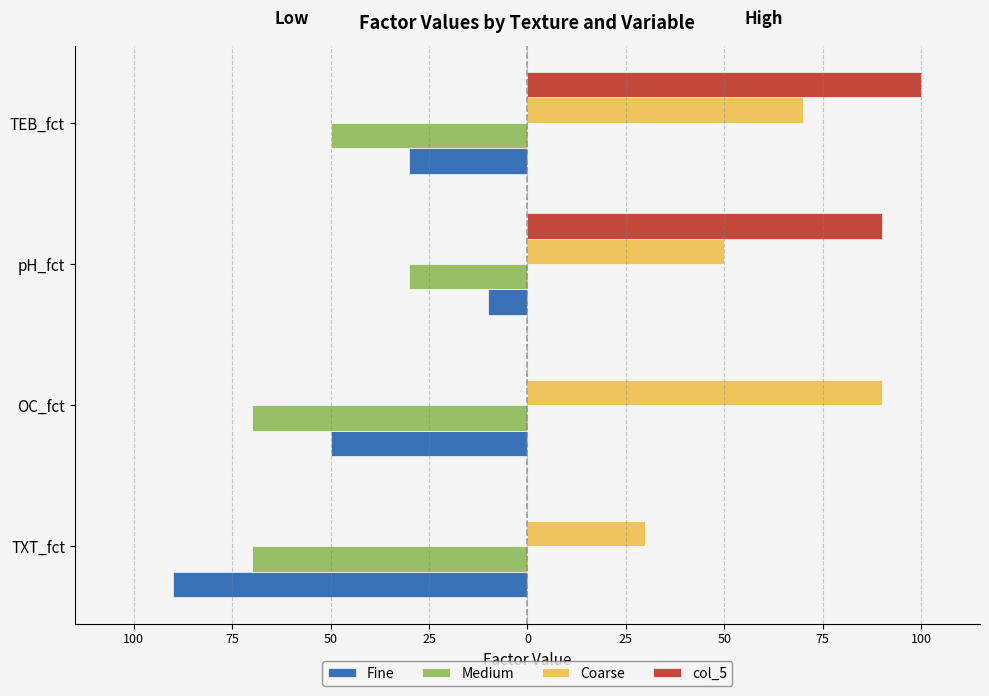

What are all the series names shown in the legend?

Fine, Medium, Coarse, col_5